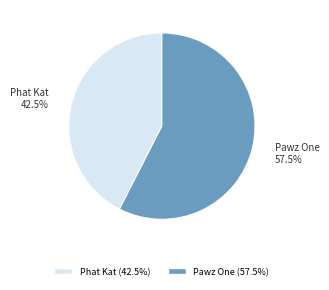

How many slices are in this pie chart?

2